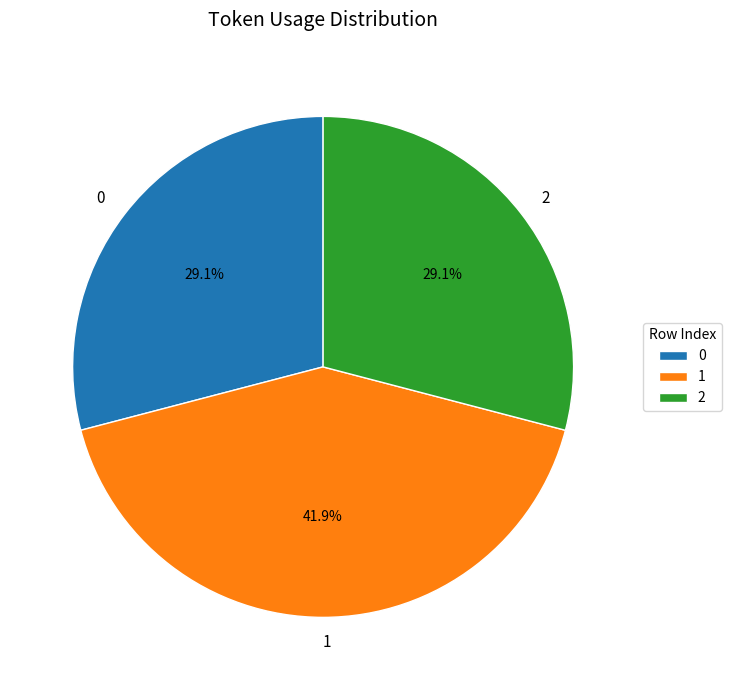

To the nearest percent, what portion does 2 represent?

29%